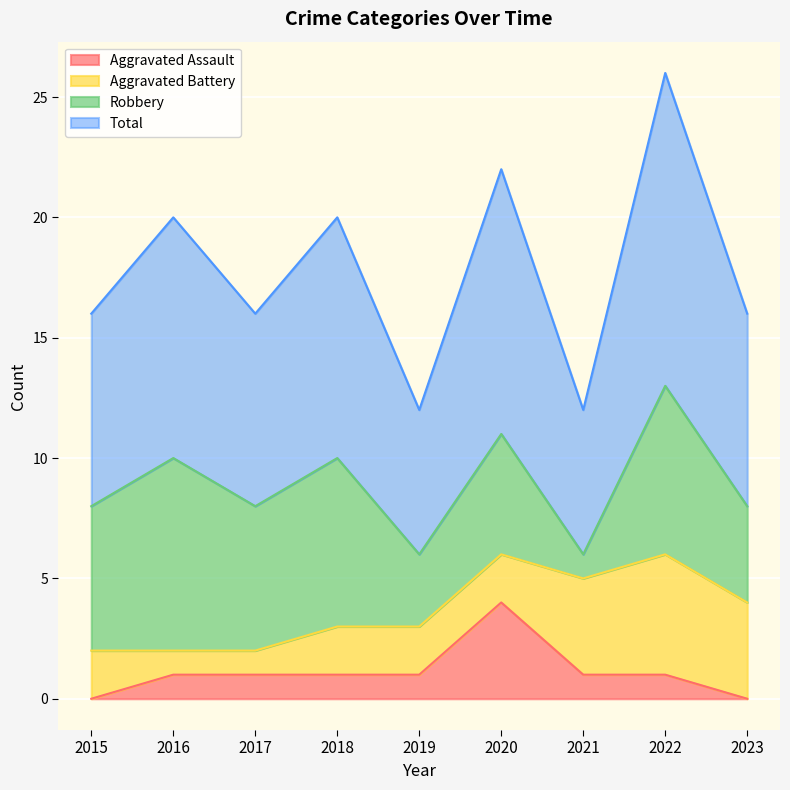

Which series has the largest total across all categories?

Total